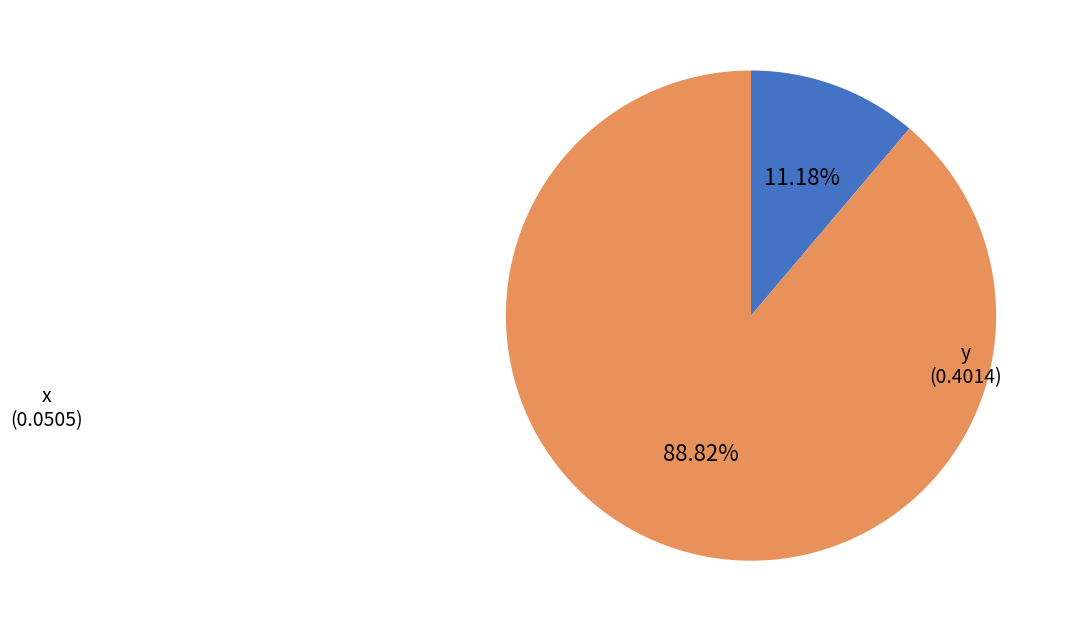

How many slices are in this pie chart?

2